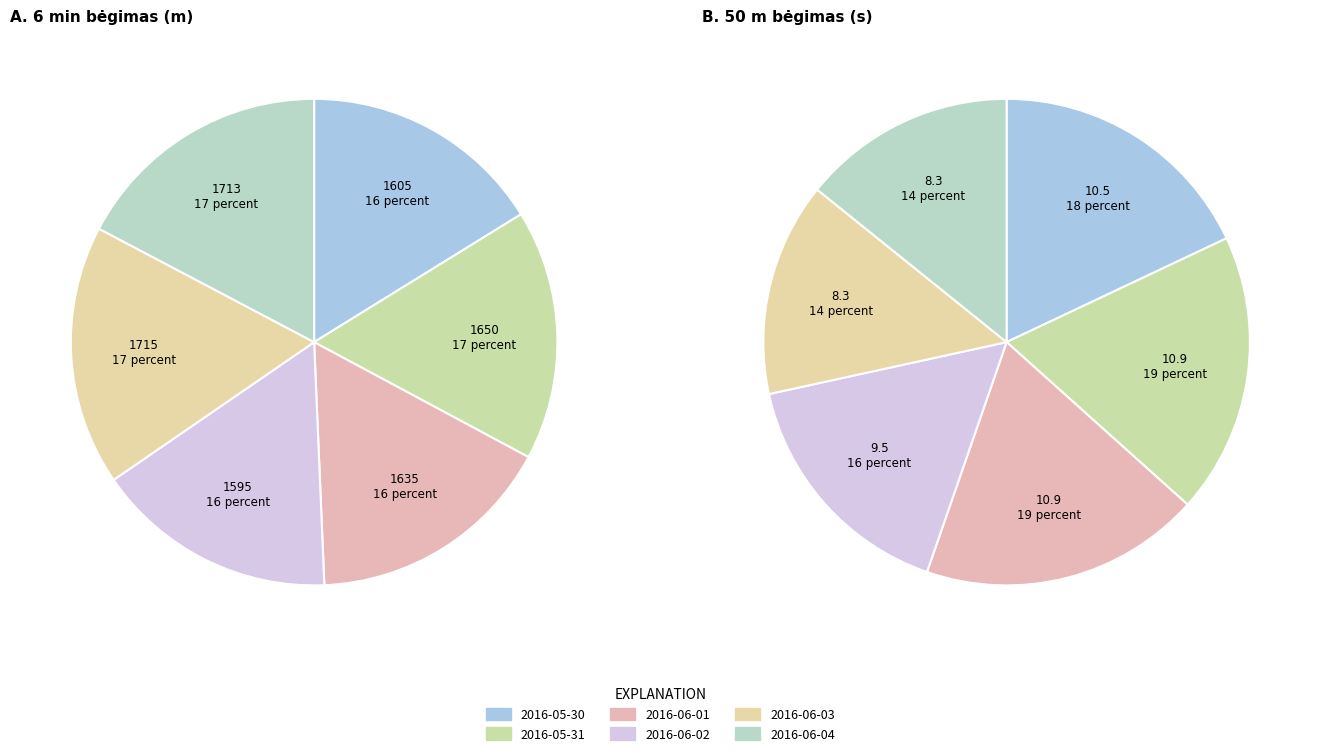

Which slice is the smallest?

2016-06-03